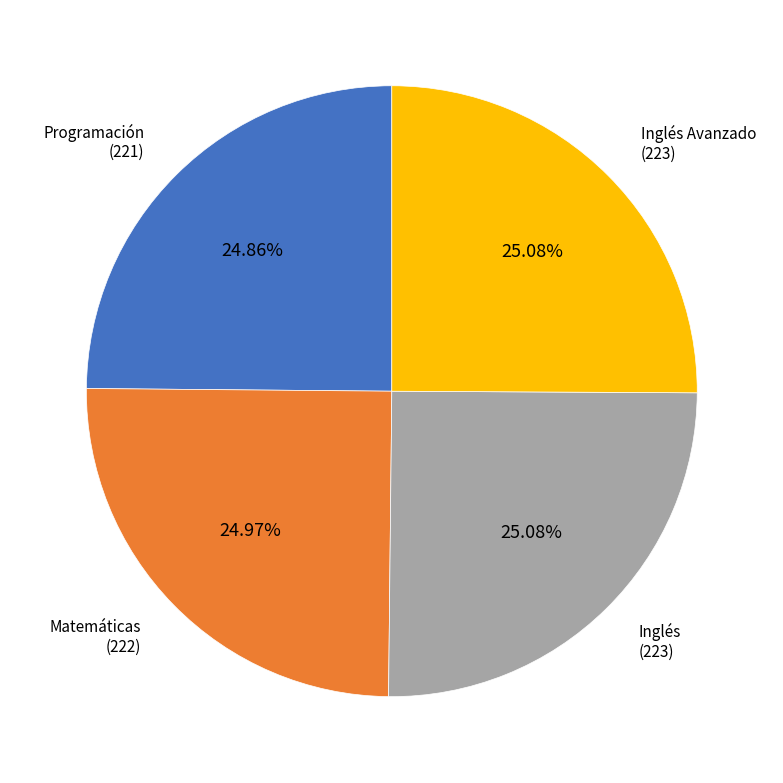

To the nearest percent, what is the average slice percentage?

25%